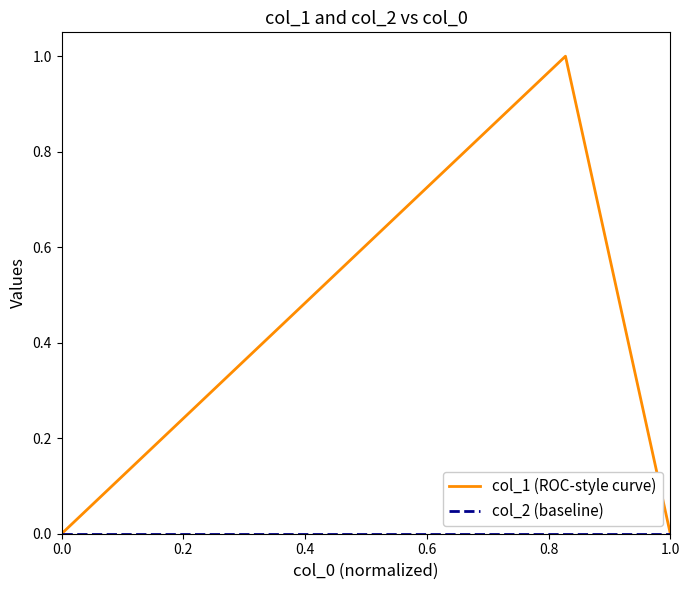

How many lines are shown in the chart?

2